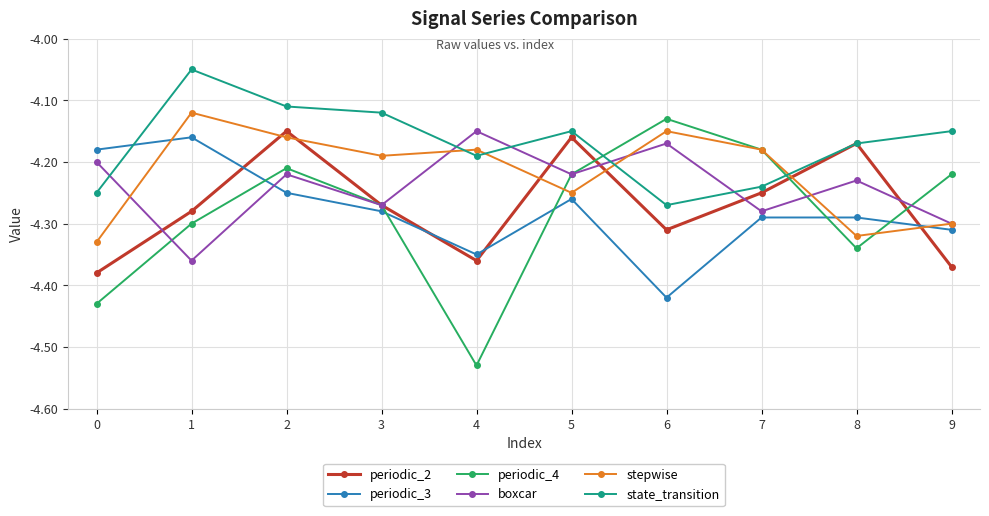

True or false: stepwise has a value of -1.7 at 5.

False